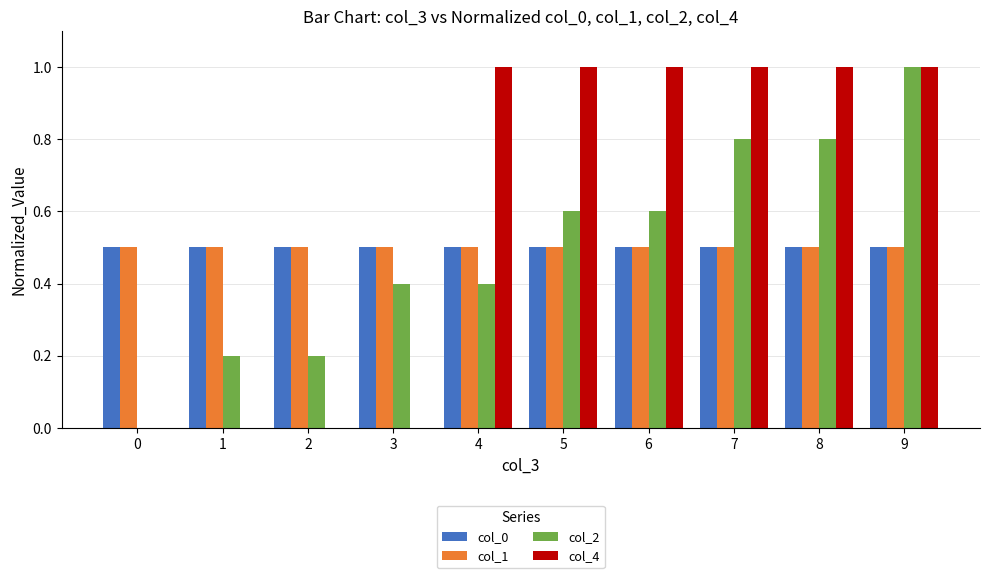

What is the highest value of the col_0 series?

0.5